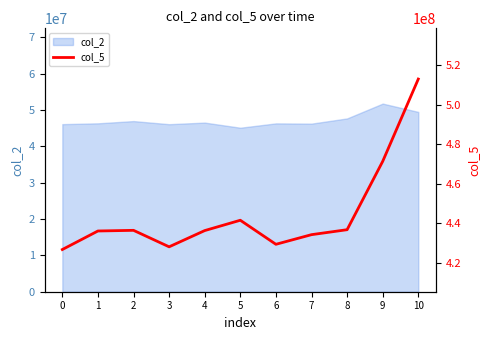

How many lines are shown in the chart?

1